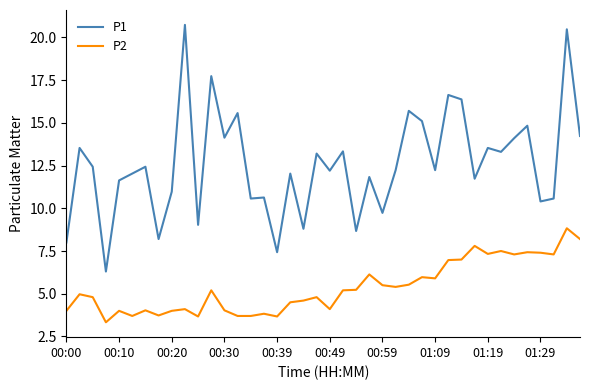

True or false: P2 and P1 intersect in this chart.

False